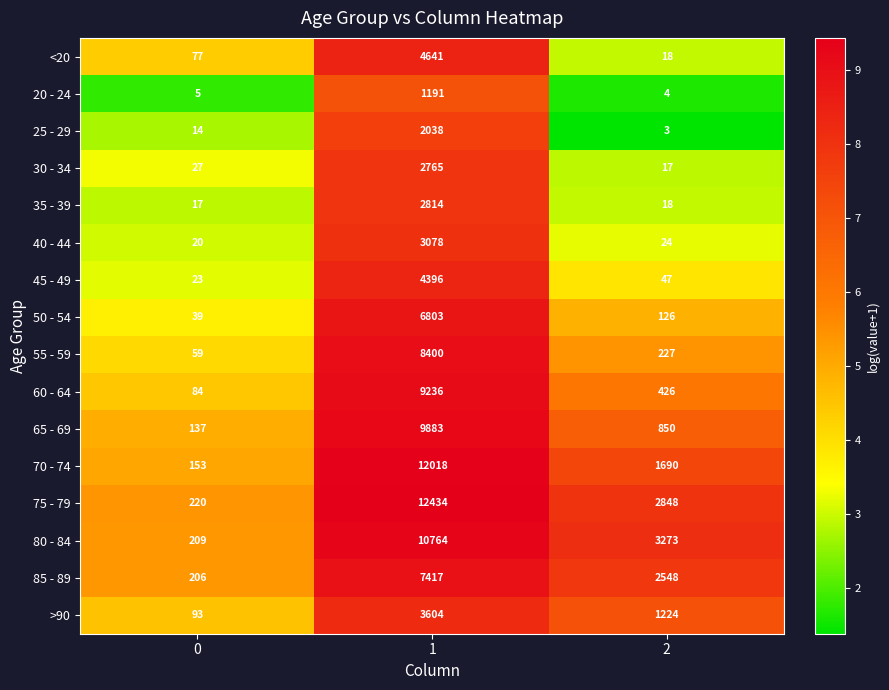

Is the value of 20 - 24 at 0 greater than the value of 30 - 34 at 1?

No